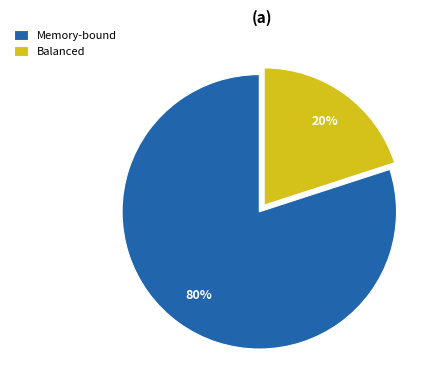

How many slices are in this pie chart?

2